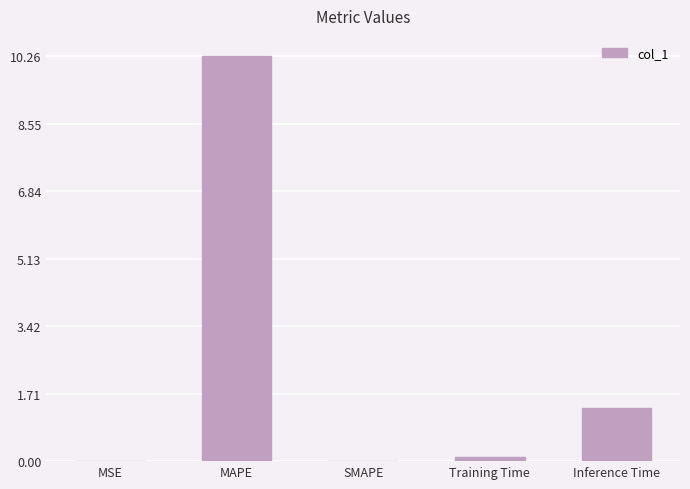

What is the change in value from Training Time to Inference Time?

+1.2